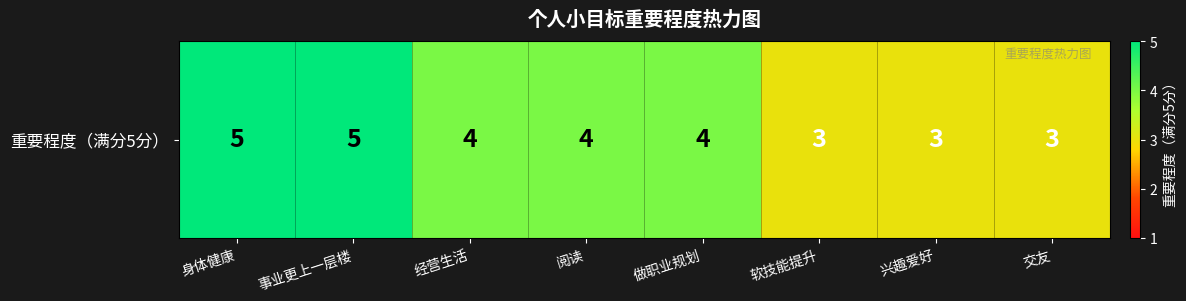

Between 阅读 and 事业更上一层楼, which is larger?

事业更上一层楼